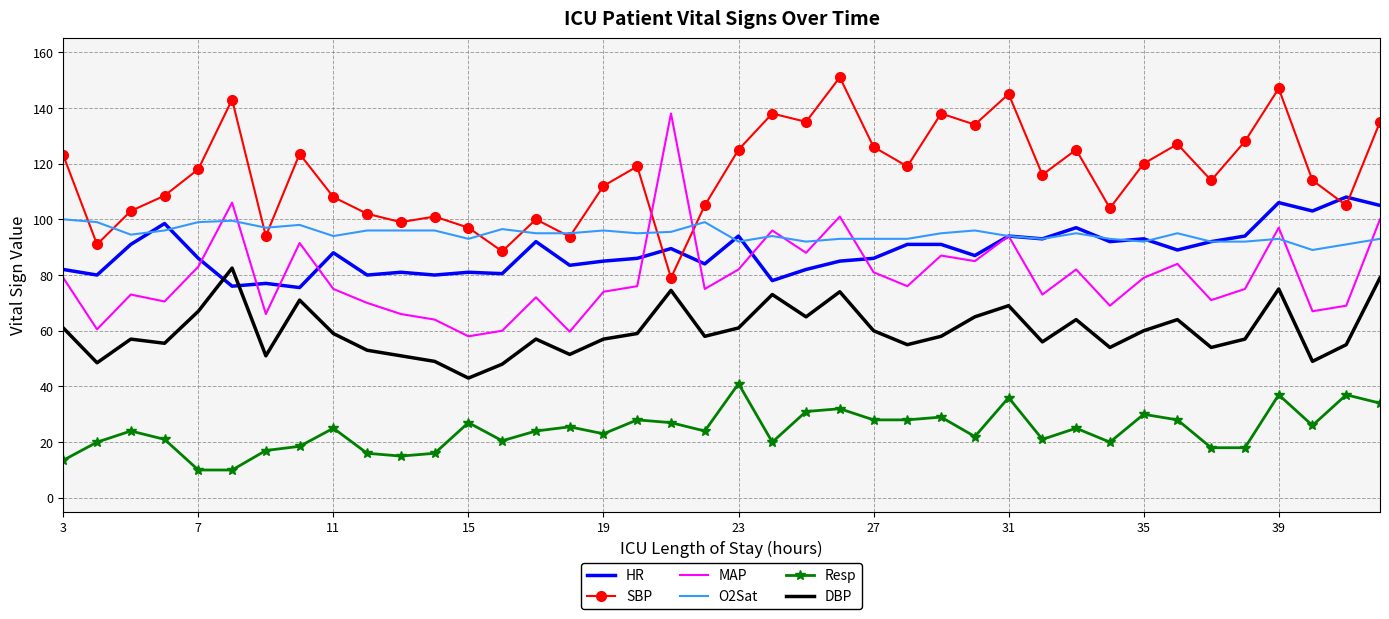

Which series has the largest total across all categories?

SBP